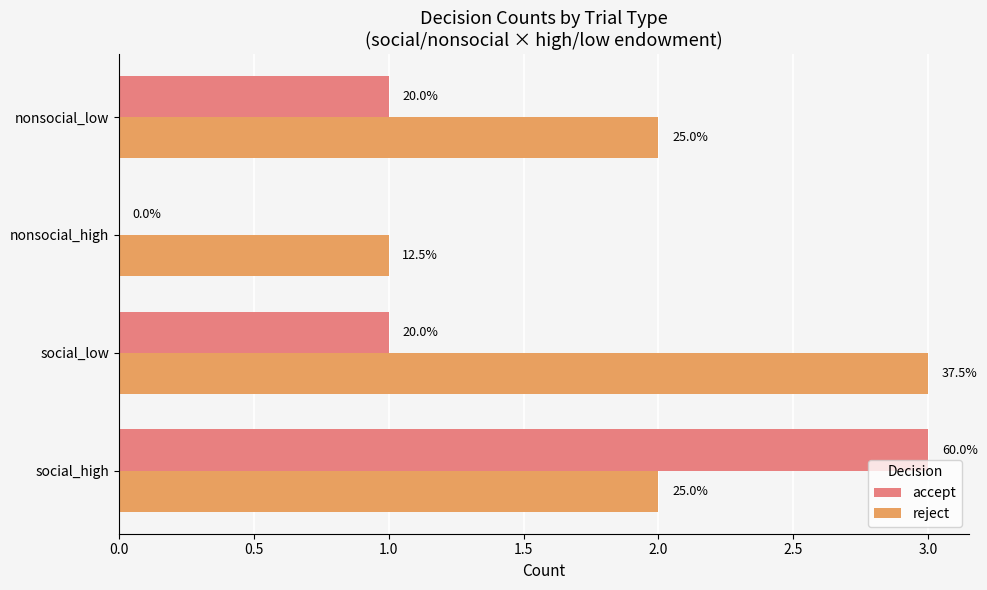

What are all the series names shown in the legend?

accept, reject